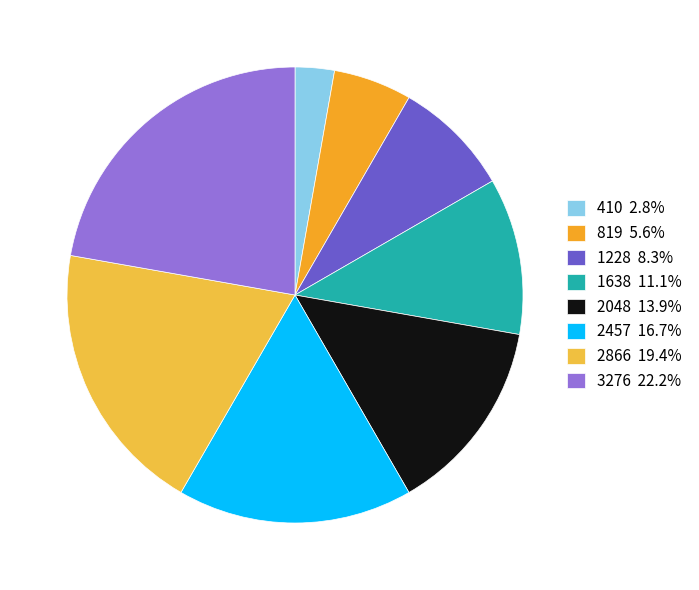

Count the number of slices in the pie.

8